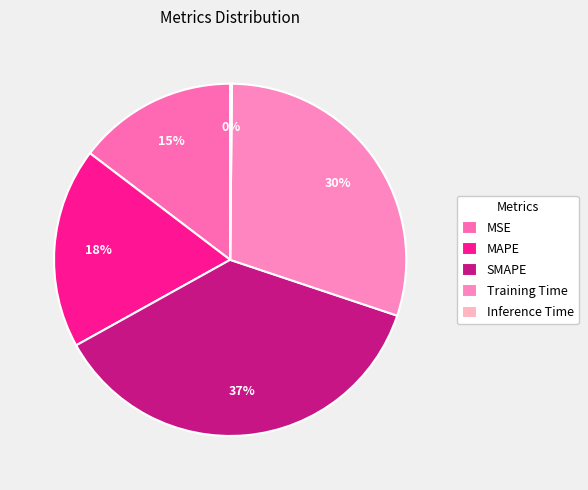

To the nearest percent, what is the difference between the Inference Time and Training Time slice percentages?

30%